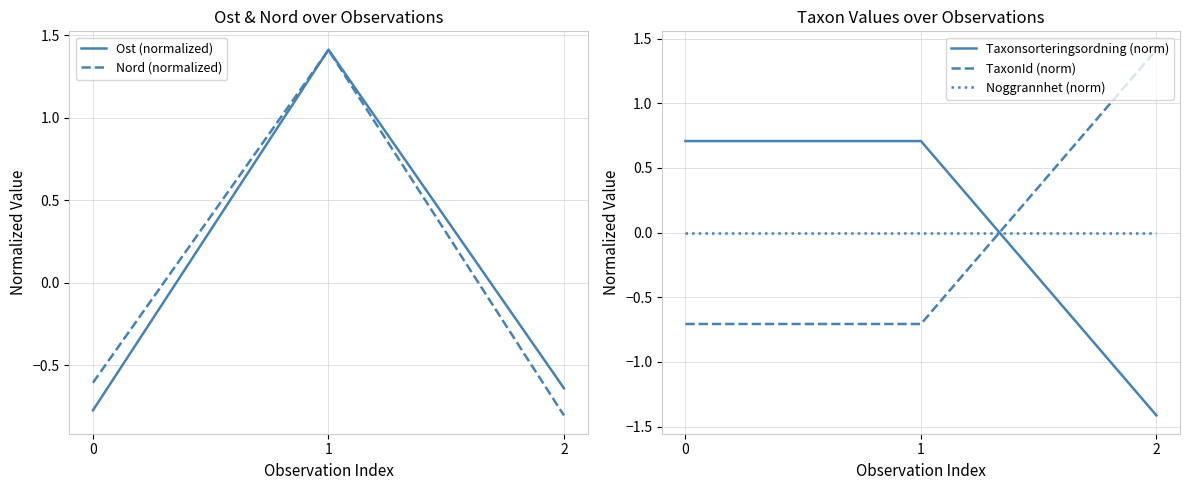

How many data points does each series have?

3